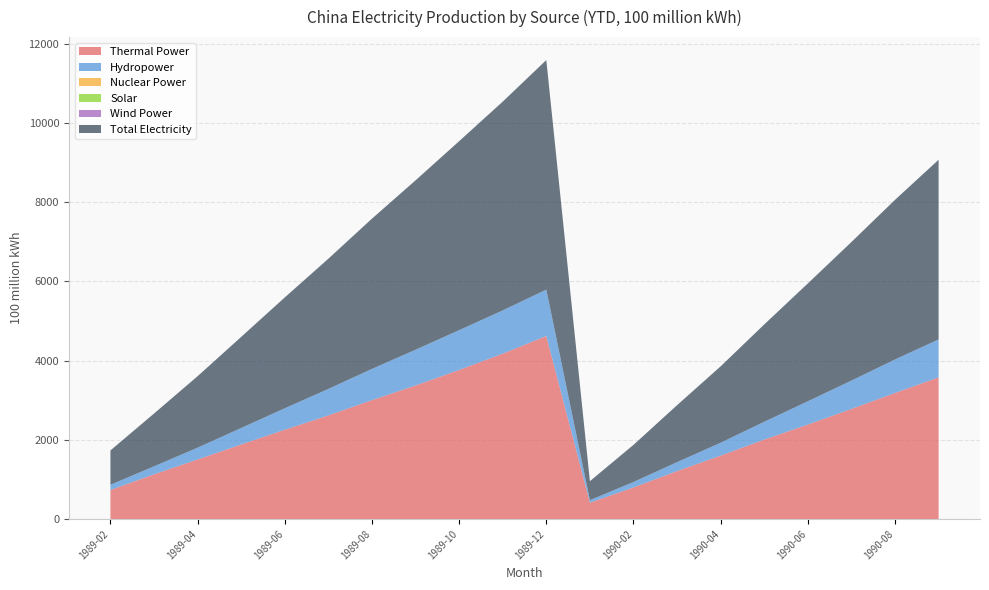

Reading left to right, transcribe all the data shown in this chart.

Thermal Power: 1989-02=734.3	1989-03=1129.8	1989-04=1505.6	1989-05=1884.3	1989-06=2255.4	1989-07=2618.6	1989-08=3004.0	1989-09=3373.7	1989-10=3766.1	1989-11=4176.4	1989-12=4623.4	1990-01=413.6	1990-02=799.1	1990-03=1212.3	1990-04=1602.8	1990-05=2006.8	1990-06=2386.9	1990-07=2780.7	1990-08=3185.3	1990-09=3577.7
Hydropower: 1989-02=132.5	1989-03=203.0	1989-04=298.6	1989-05=416.3	1989-06=543.3	1989-07=668.7	1989-08=789.0	1989-09=902.9	1989-10=1004.8	1989-11=1093.5	1989-12=1171.8	1990-01=65.0	1990-02=138.1	1990-03=226.1	1990-04=326.0	1990-05=450.8	1990-06=588.3	1990-07=717.1	1990-08=845.5	1990-09=958.9
Nuclear Power: 1989-02=0.0	1989-03=0.0	1989-04=0.0	1989-05=0.0	1989-06=0.0	1989-07=0.0	1989-08=0.0	1989-09=0.0	1989-10=0.0	1989-11=0.0	1989-12=0.0	1990-01=0.0	1990-02=0.0	1990-03=0.0	1990-04=0.0	1990-05=0.0	1990-06=0.0	1990-07=0.0	1990-08=0.0	1990-09=0.0
Solar: 1989-02=0.0	1989-03=0.0	1989-04=0.0	1989-05=0.0	1989-06=0.0	1989-07=0.0	1989-08=0.0	1989-09=0.0	1989-10=0.0	1989-11=0.0	1989-12=0.0	1990-01=0.0	1990-02=0.0	1990-03=0.0	1990-04=0.0	1990-05=0.0	1990-06=0.0	1990-07=0.0	1990-08=0.0	1990-09=0.0
Wind Power: 1989-02=0.0	1989-03=0.0	1989-04=0.0	1989-05=0.0	1989-06=0.0	1989-07=0.0	1989-08=0.0	1989-09=0.0	1989-10=0.0	1989-11=0.0	1989-12=0.0	1990-01=0.0	1990-02=0.0	1990-03=0.0	1990-04=0.0	1990-05=0.0	1990-06=0.0	1990-07=0.0	1990-08=0.0	1990-09=0.0
Total Electricity: 1989-02=867.3	1989-03=1332.9	1989-04=1804.4	1989-05=2300.8	1989-06=2798.8	1989-07=3287.6	1989-08=3793.5	1989-09=4277.0	1989-10=4771.3	1989-11=5271.0	1989-12=5795.7	1990-01=479.0	1990-02=937.2	1990-03=1438.4	1990-04=1928.9	1990-05=2457.7	1990-06=2975.2	1990-07=3498.2	1990-08=4030.8	1990-09=4536.6